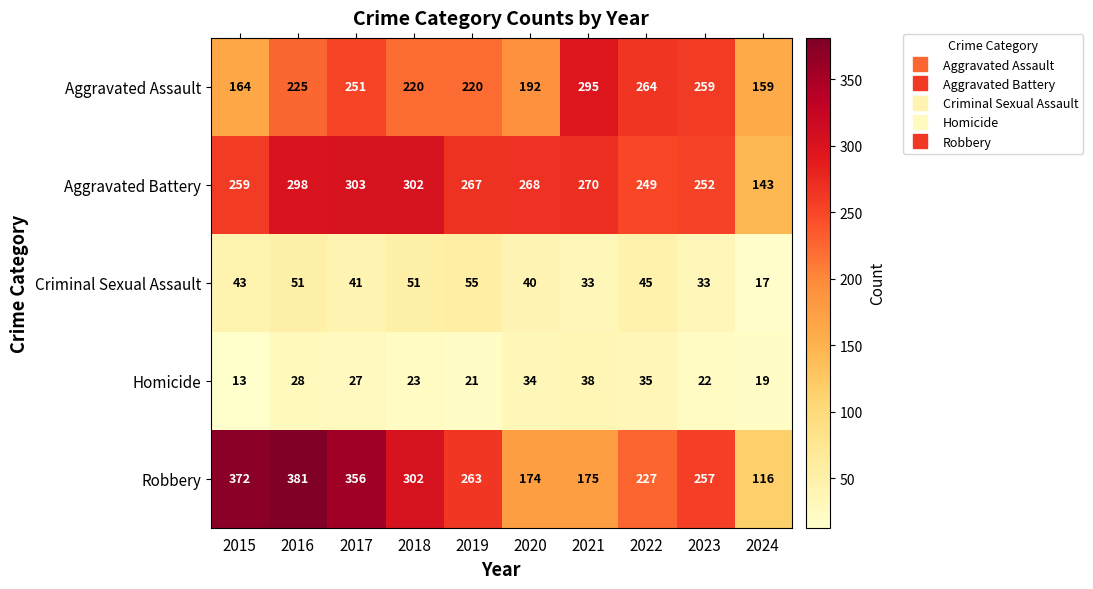

What is the average value of the Aggravated Battery series?

261